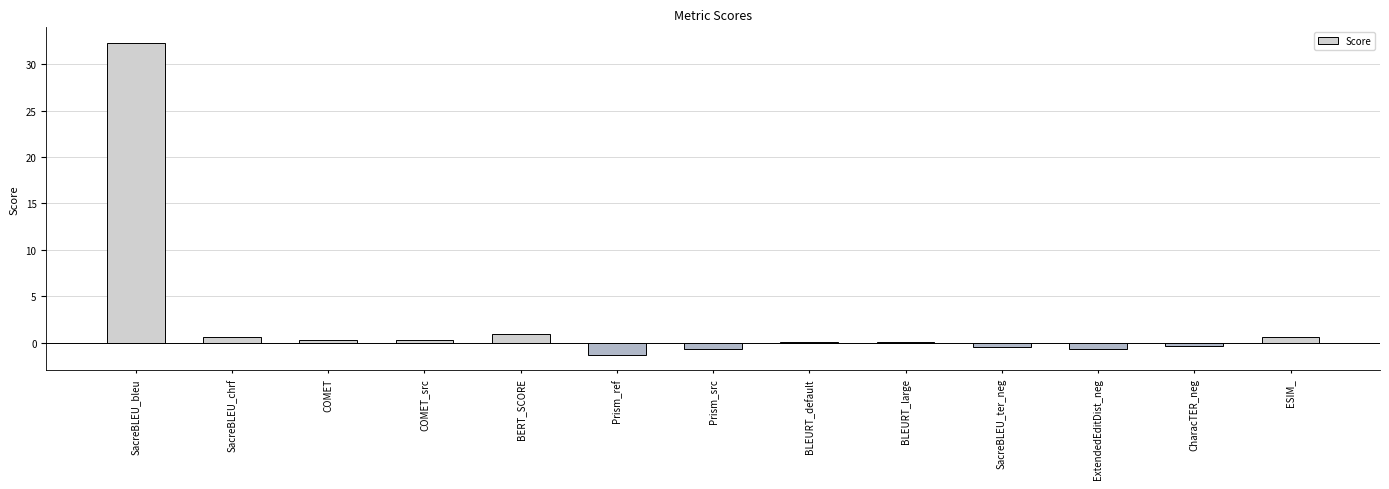

At which label does the data first exceed 0?

SacreBLEU_bleu